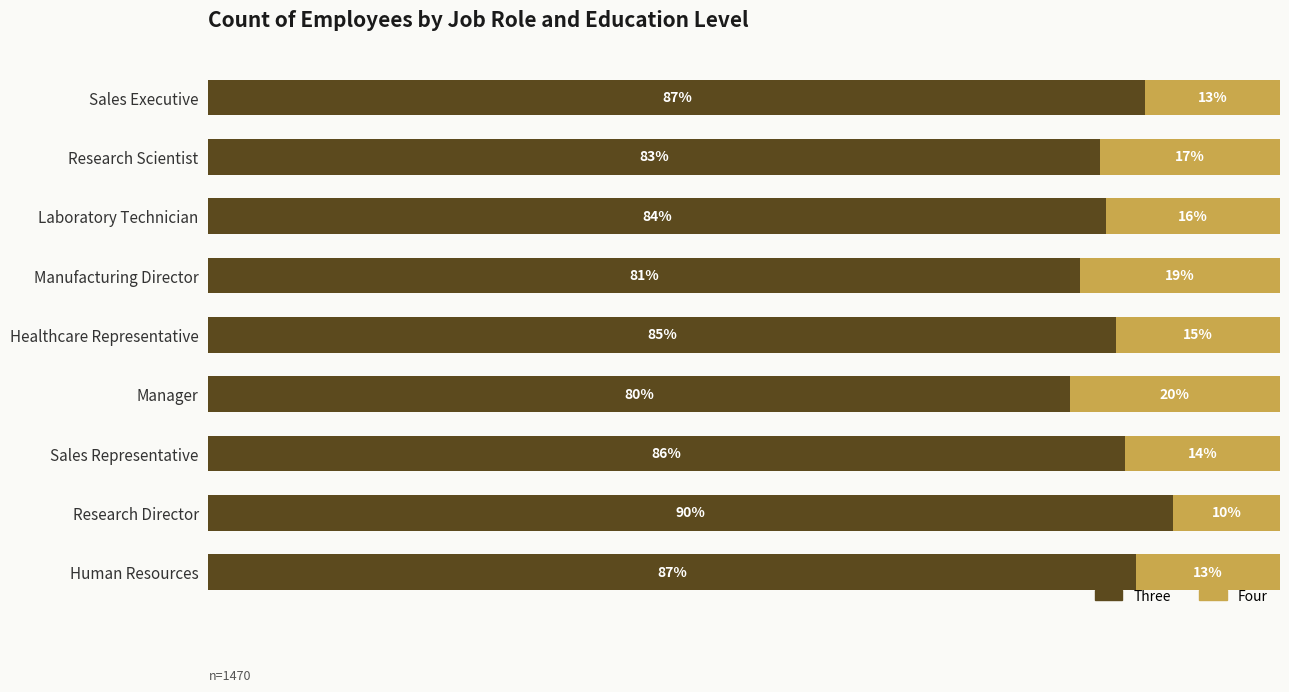

At which label does Three reach its peak?

Research Director